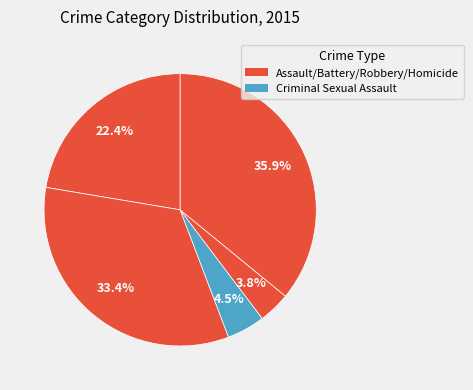

Is there a majority slice in this chart?

No